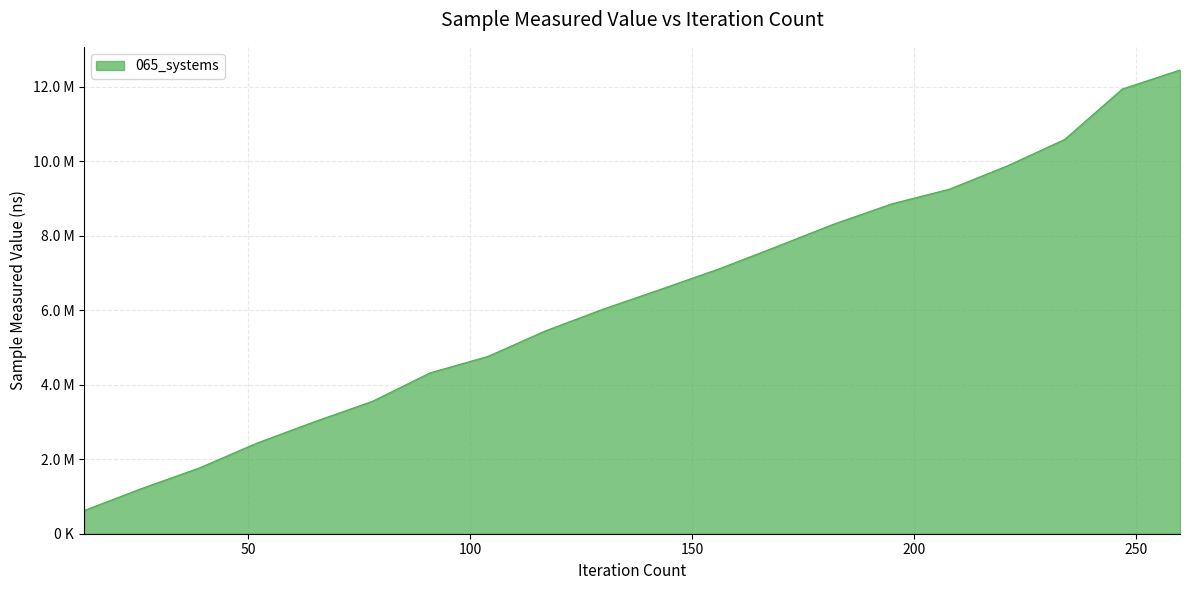

What is the minimum value shown in the chart?

621400